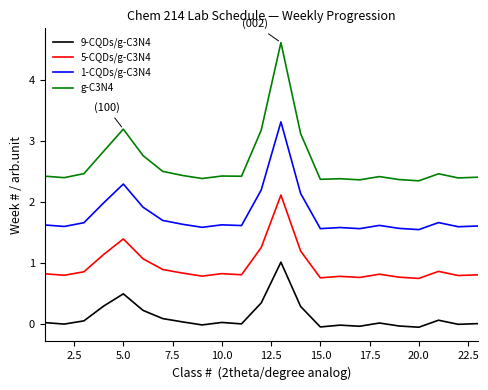

What is the sum of all 5-CQDs/g-C3N4 values?

41.1